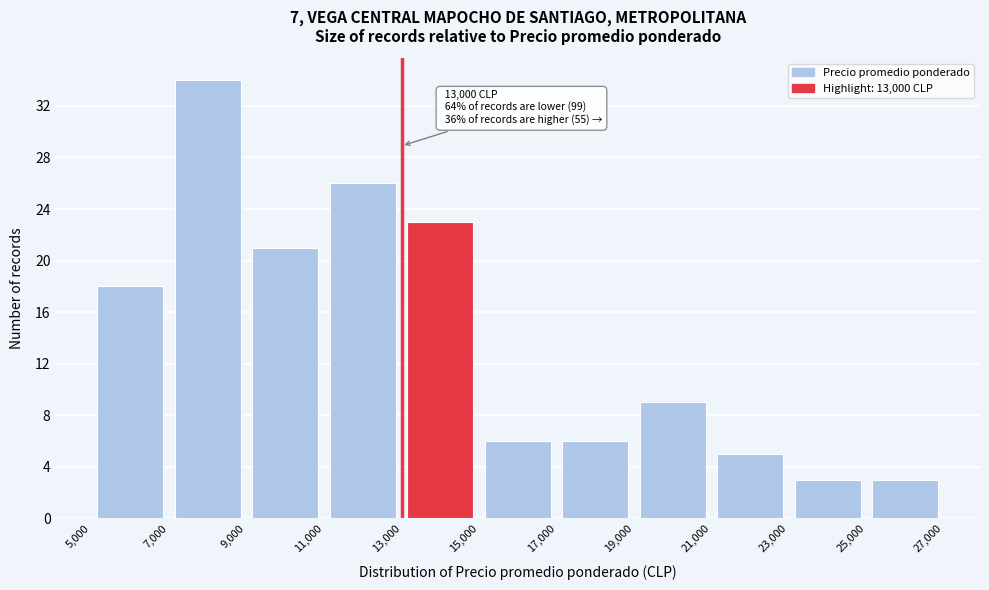

Over which range of the x-axis is the bar tallest?

7,000 to 9,000